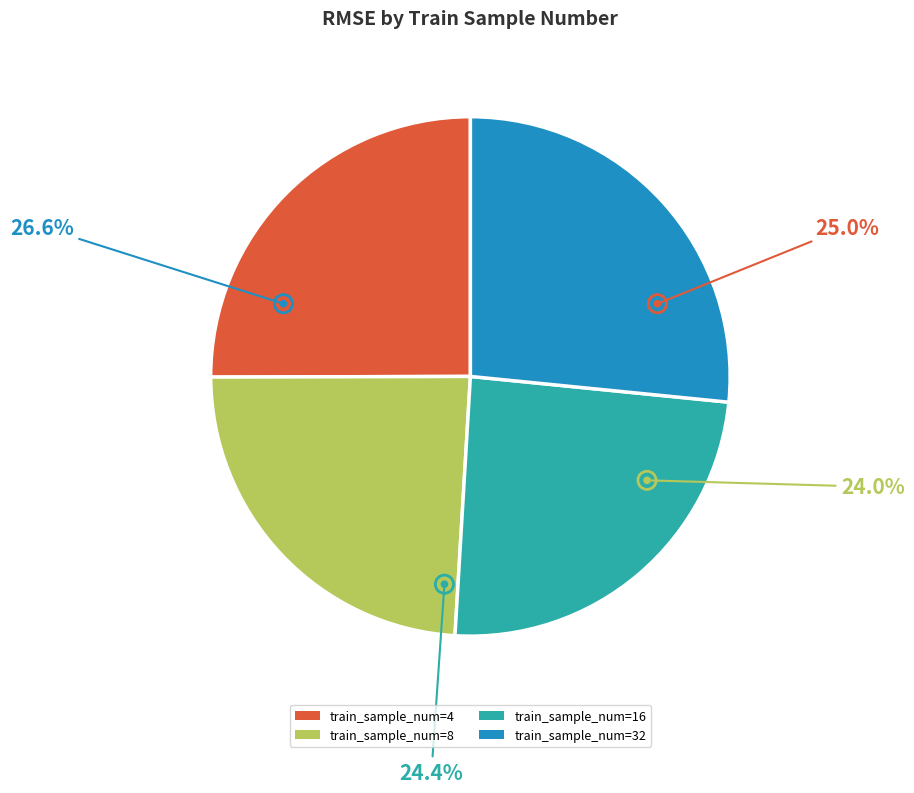

Which category has the smallest portion of the pie?

8